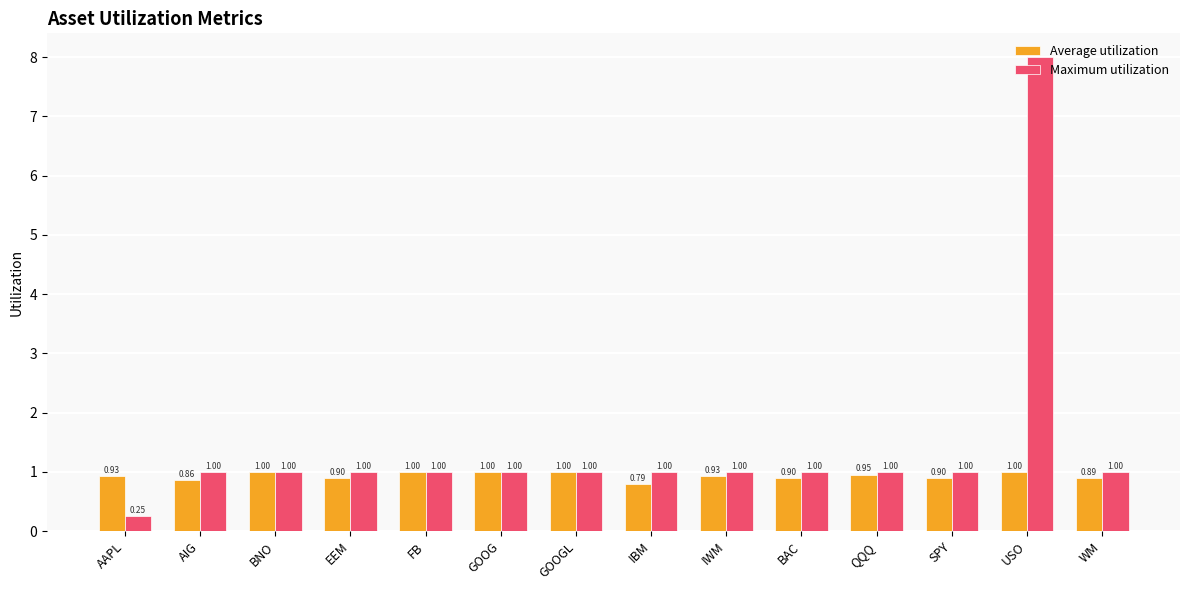

Which series has the widest spread of values?

Maximum utilization